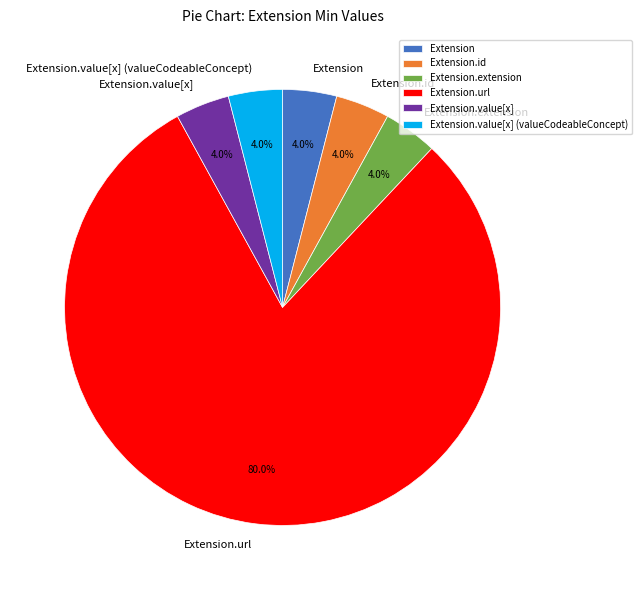

Approximately how many times larger is the value at Extension.url compared to Extension.id?

20.0